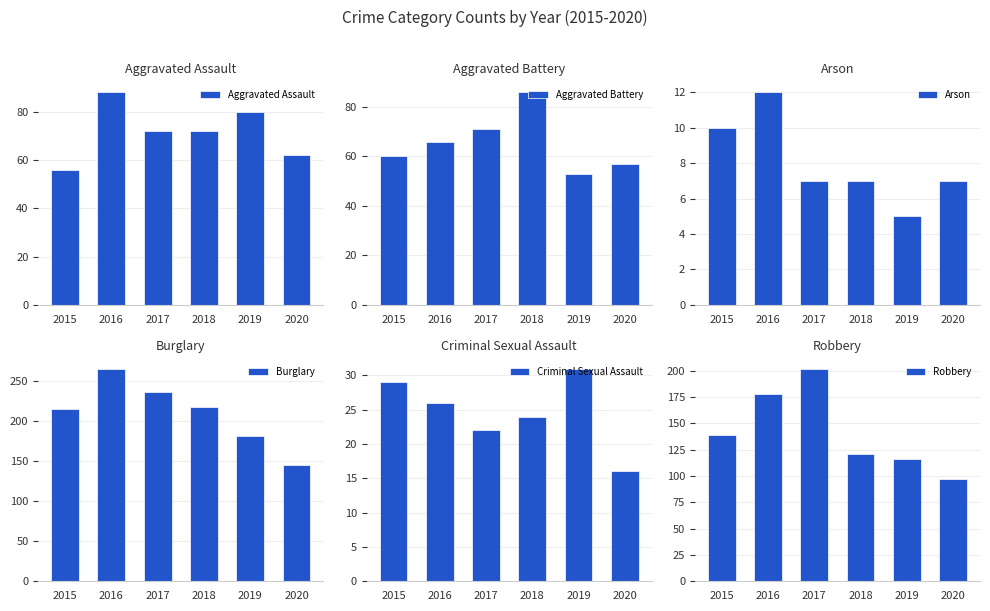

What is the value of the Aggravated Assault bar at the 1st from the left?

56